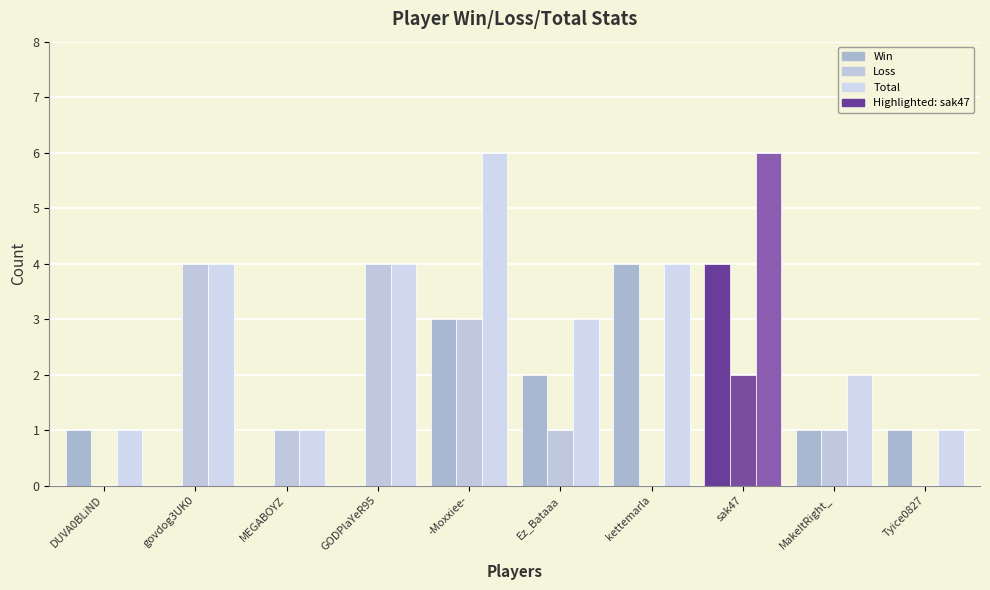

Count the number of categories in the chart.

10